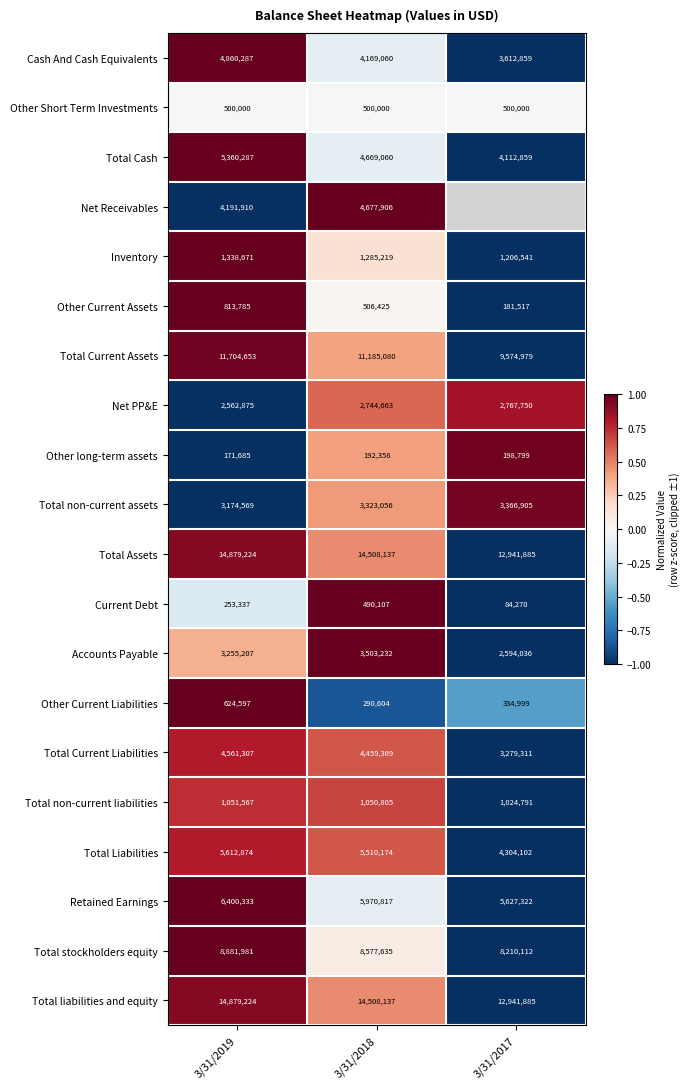

Read the Other Current Liabilities value at 3/31/2019.

624597